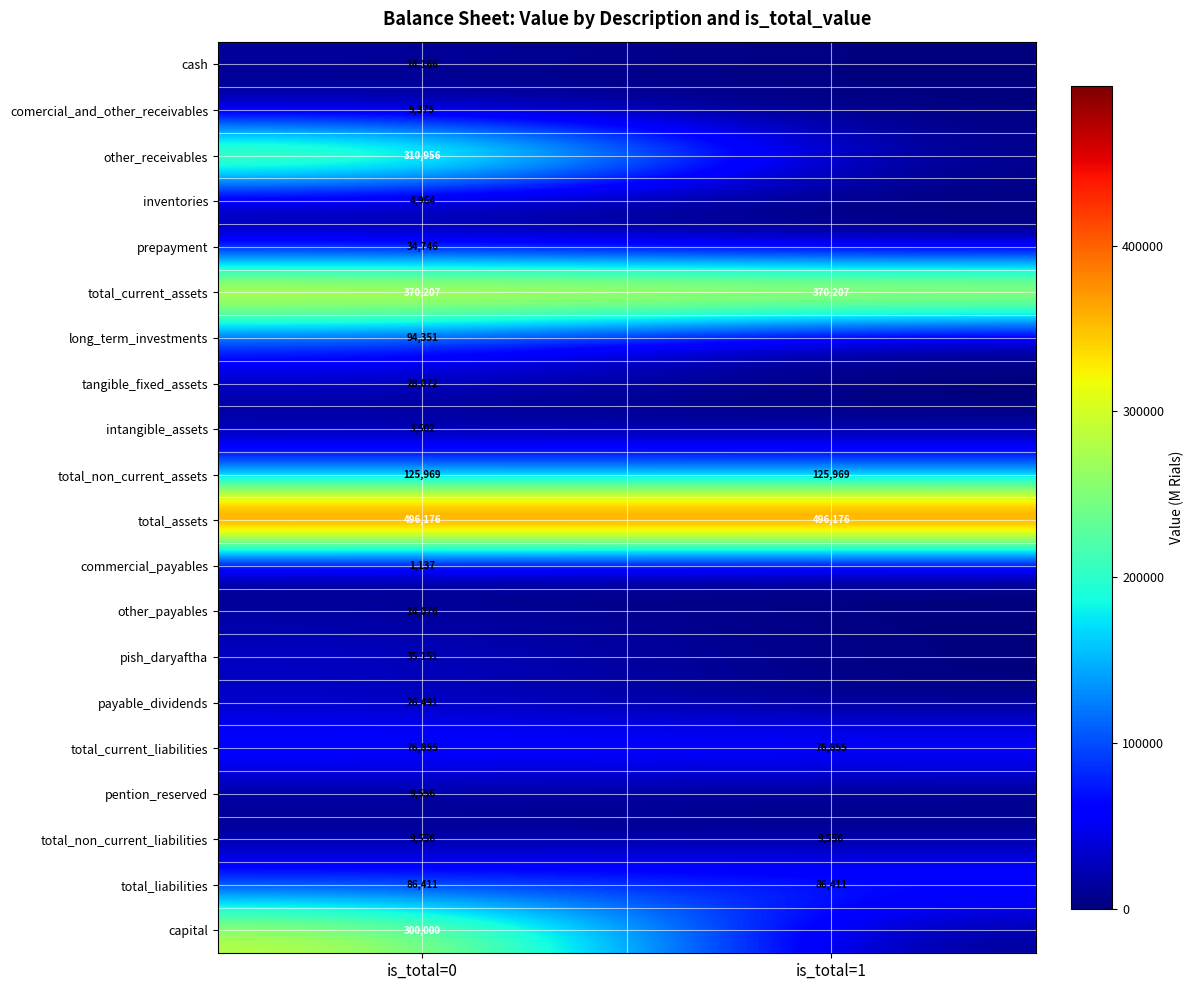

The total_non_current_liabilities series shows 4449 at is_total=0. True or false?

False